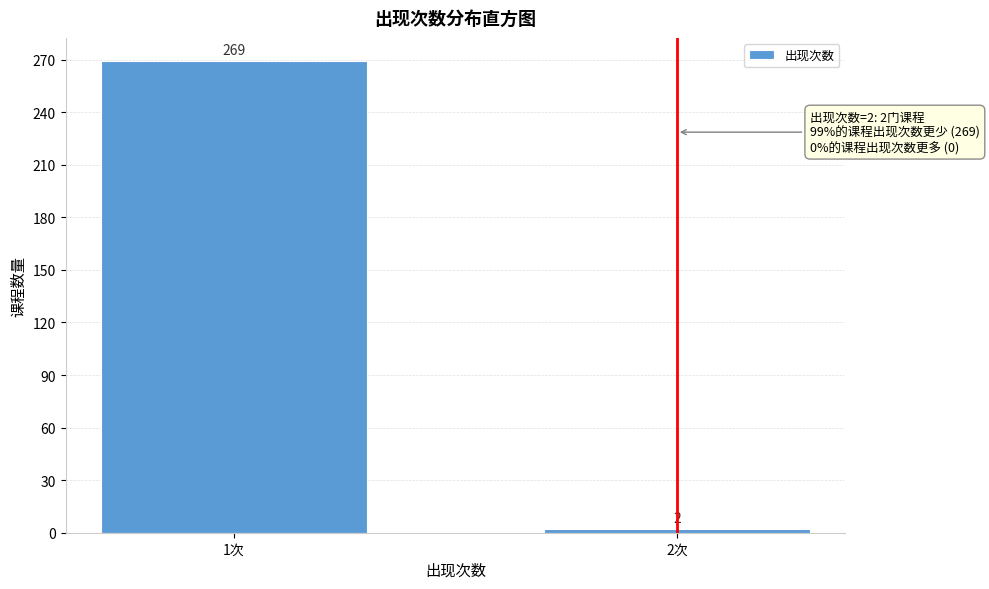

Reading left to right, transcribe all the data shown in this chart.

269	2